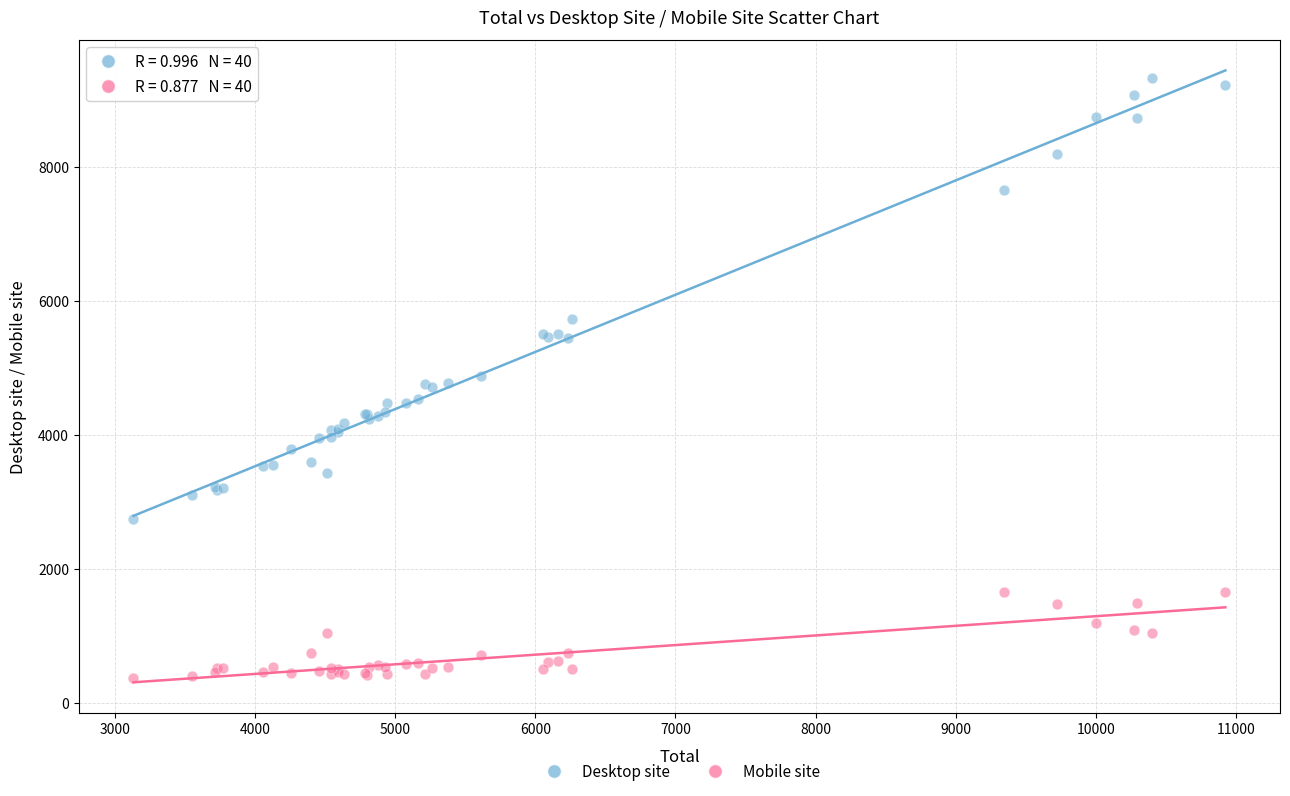

In the Desktop site series, what Y value is closest to 6032?

5727